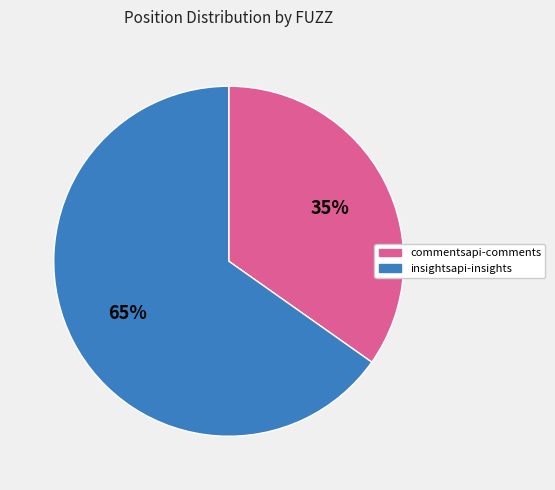

To the nearest percent, what portion does insightsapi-insights represent?

65%